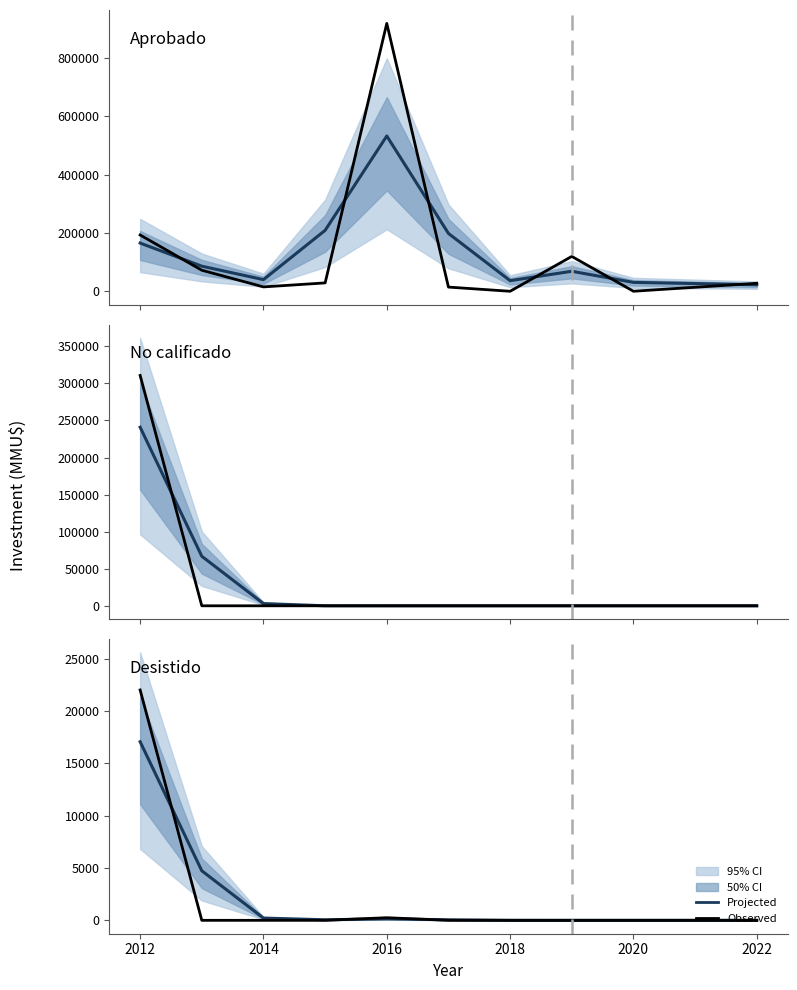

Which series has the largest range (max minus min)?

Aprobado observed